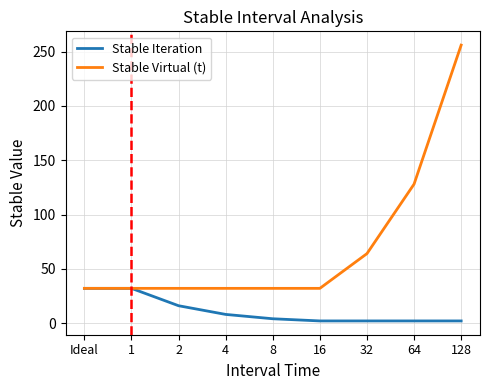

Reading left to right, what are all the values shown in this chart?

Stable Iteration: 32	32	16	8	4	2	2	2	2
Stable Virtual (t): 32	32	32	32	32	32	64	128	256